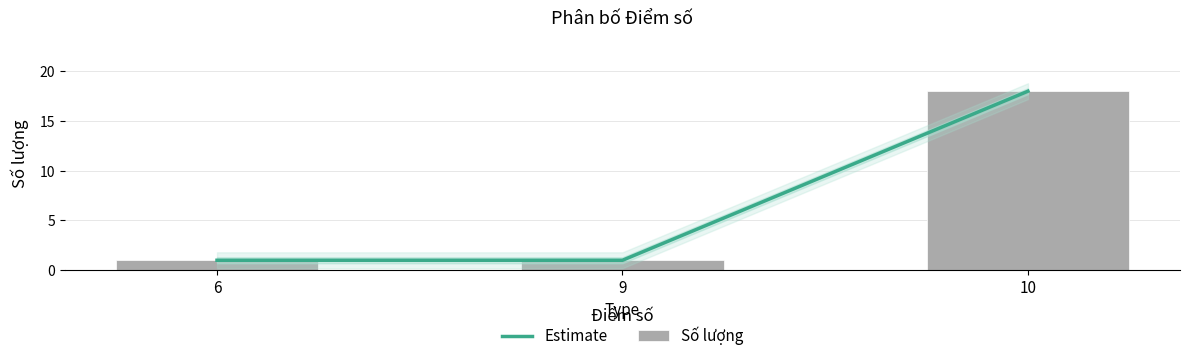

The Estimate series shows 18 at 10. True or false?

True